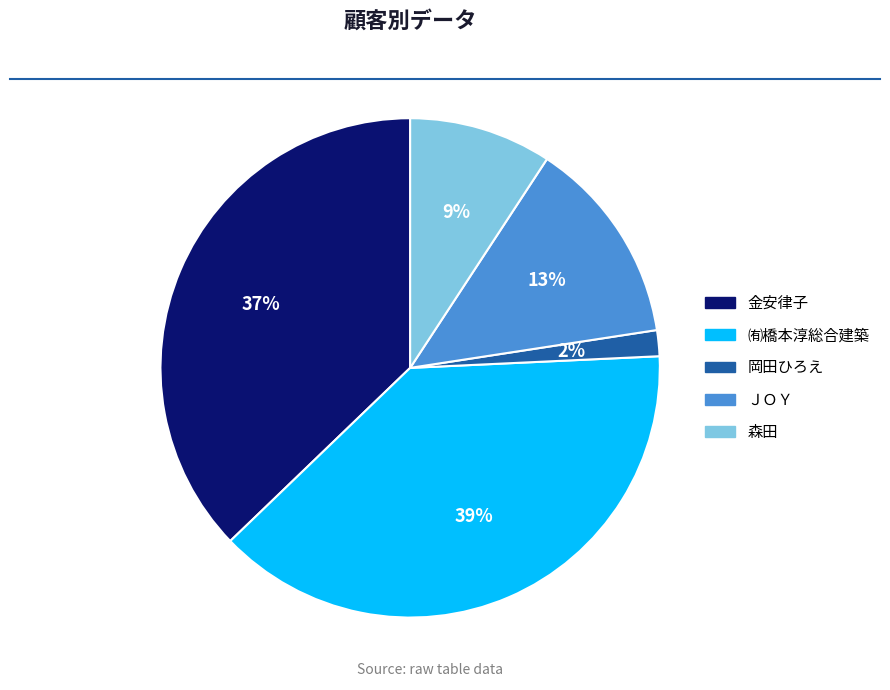

The 森田 slice represents 9% of the pie. True or false?

True